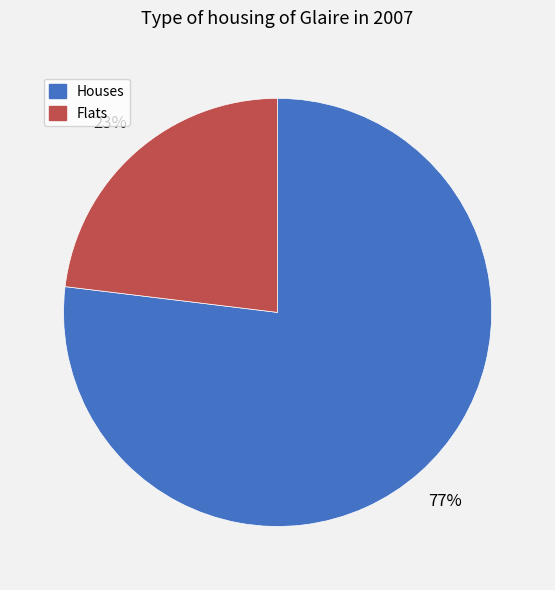

To the nearest percent, what is the difference between the largest and smallest slice percentages?

54%